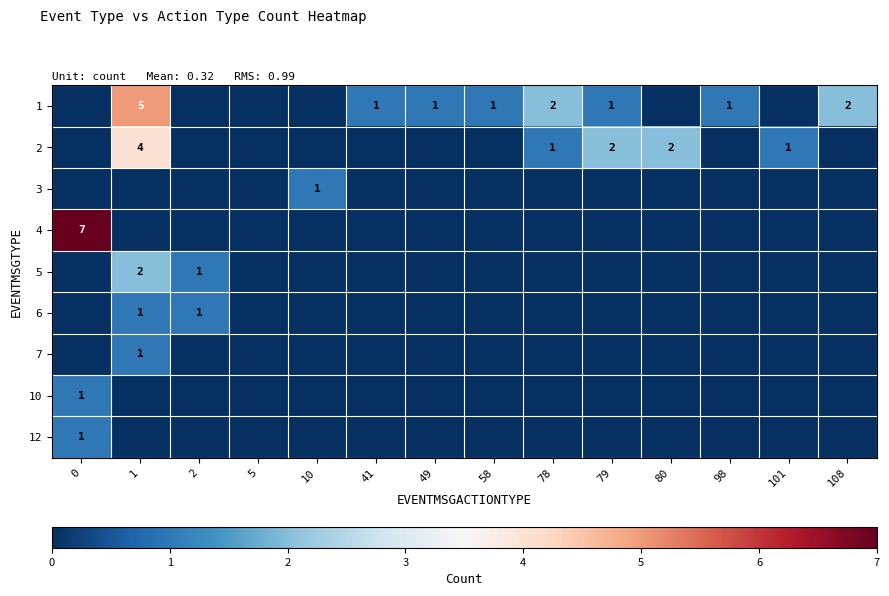

Is it true that 5 equals 3 at 1?

False